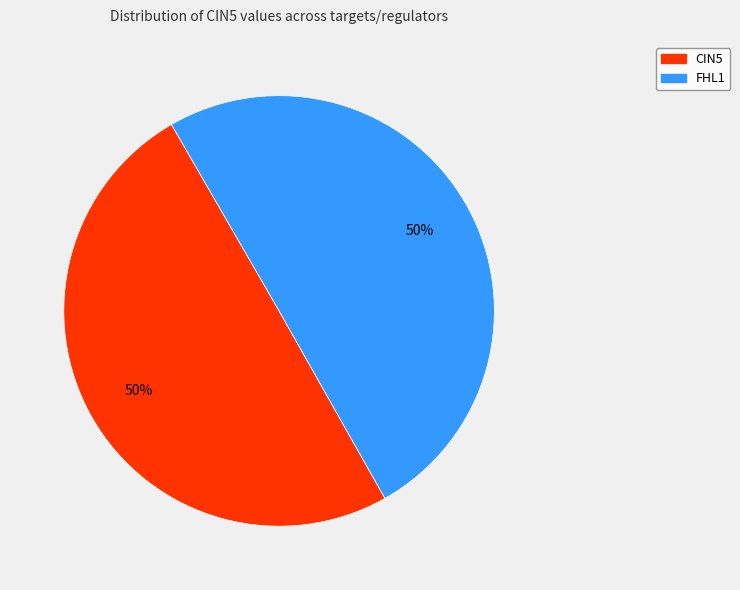

Approximately how many times larger is the value at FHL1 compared to CIN5?

1.0